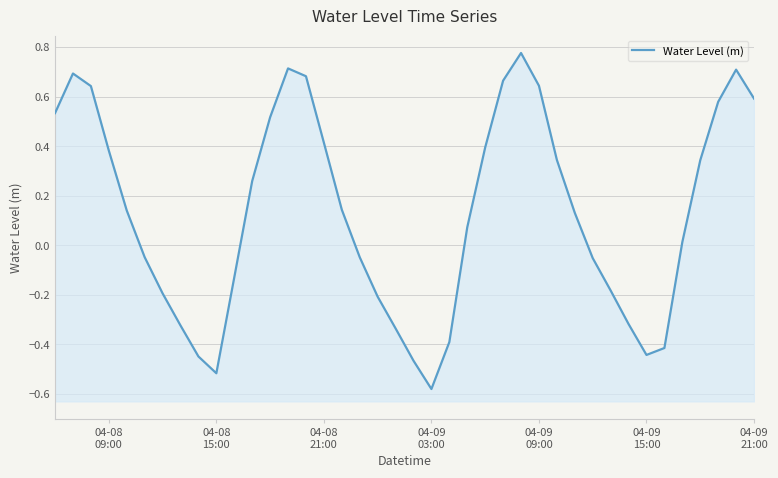

The value at 38 is 0.9. True or false?

False